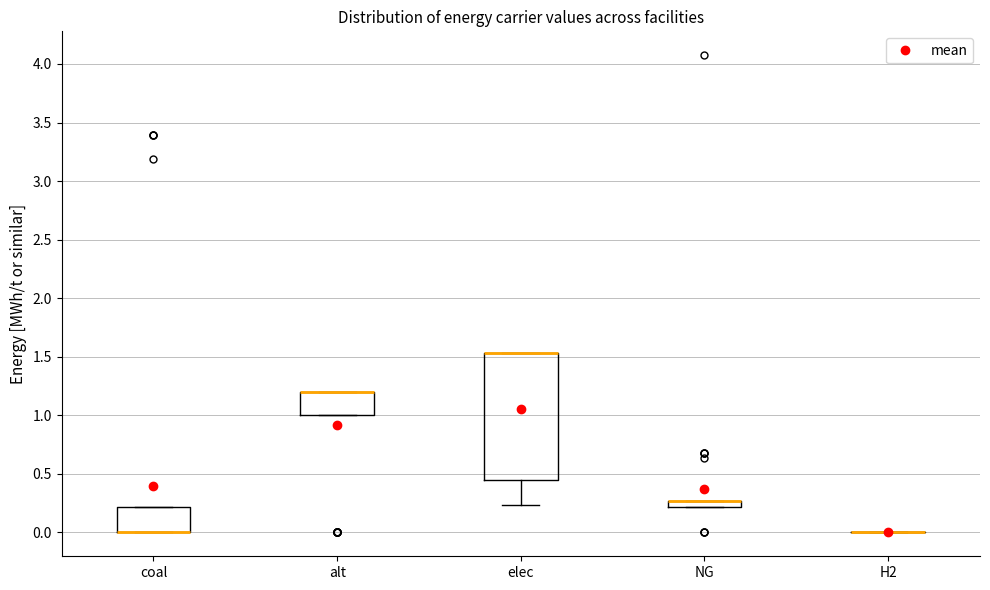

Where is the upper edge of the box for alt on the y-axis? The values are not printed on the chart, so give them approximately, as read against the axis.

1.20